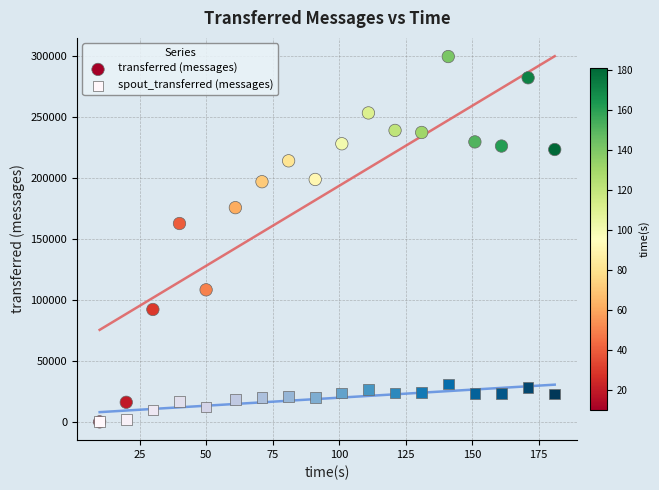

In the transferred (messages) series, what Y value is closest to 149880?

162760